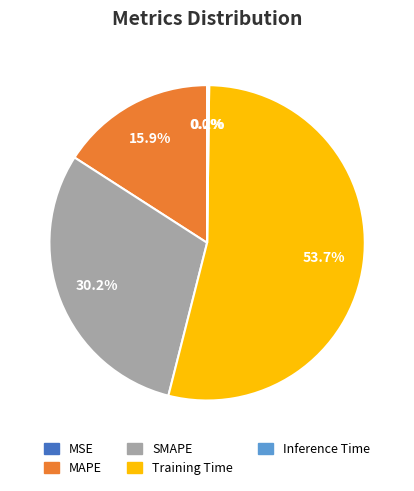

To the nearest percent, what is the difference between the MAPE and SMAPE slice percentages?

14%